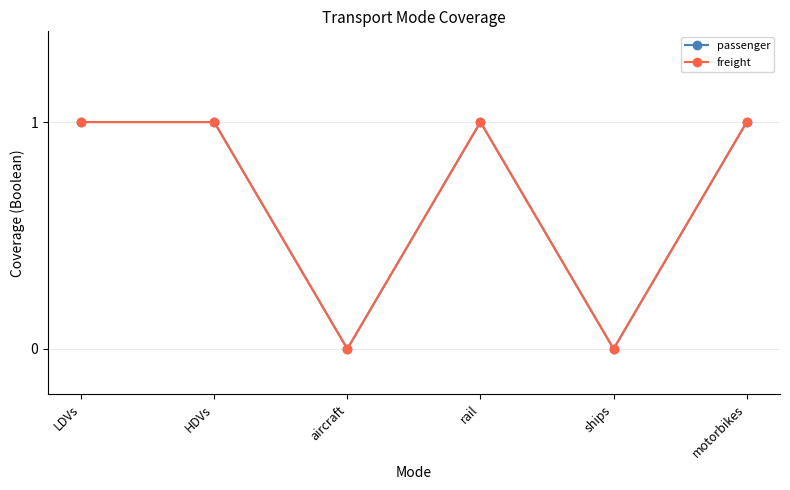

Is this an area chart (filled region under the line)?

No